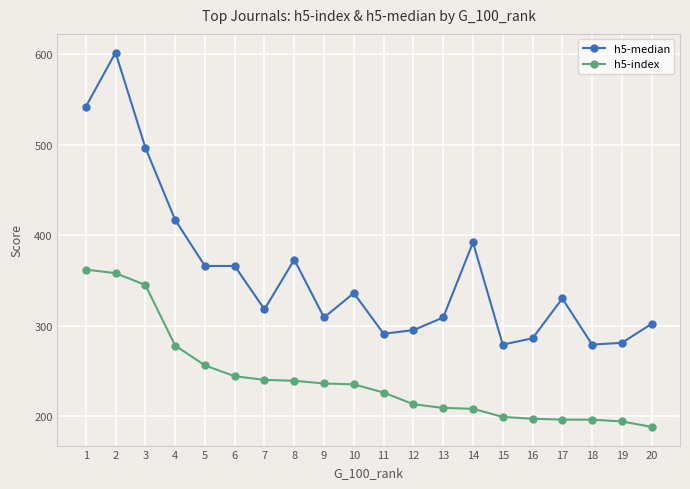

What is the value of the h5-index point at the 5th from the left?

256